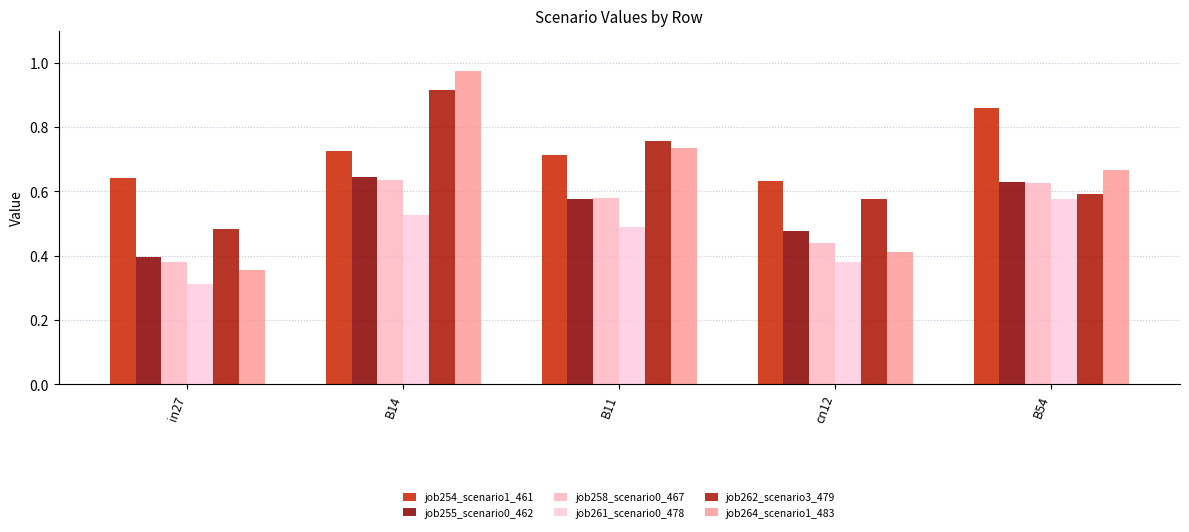

Which series changed the most between in27 and cn12?

job262_scenario3_479